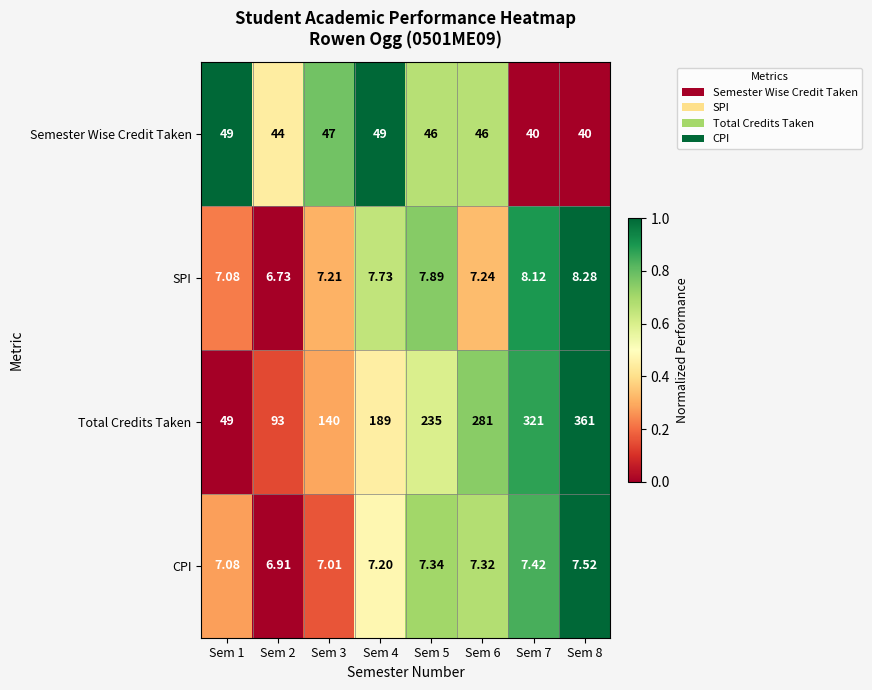

Is the value of CPI at Sem 8 greater than the value of SPI at Sem 3?

Yes